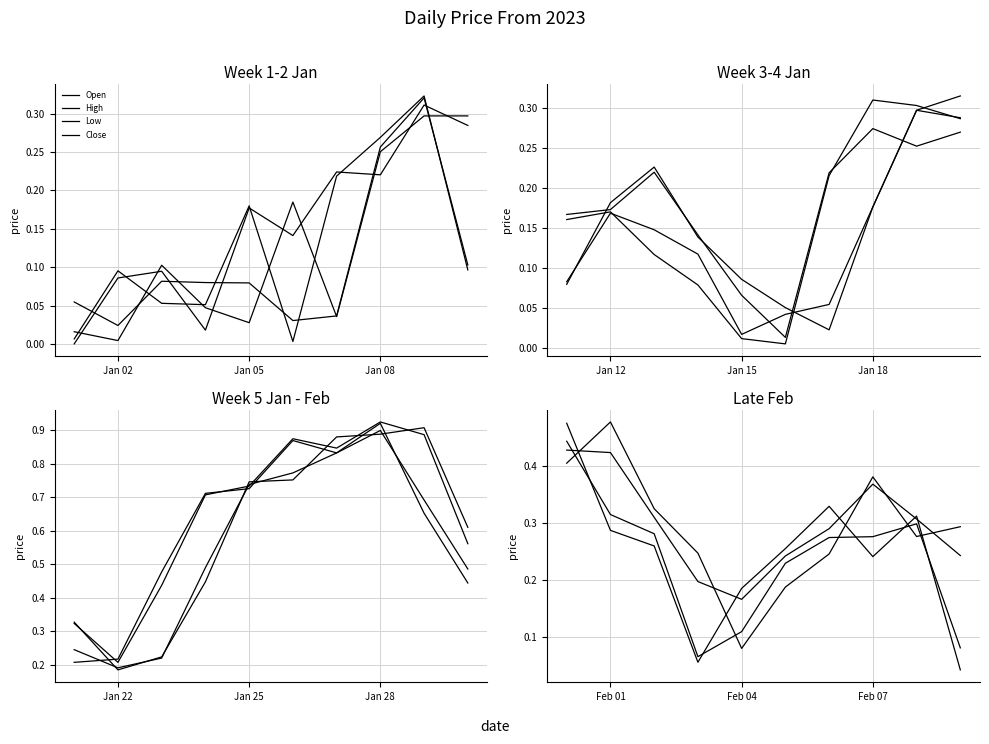

What is the average value of the Low series?

0.2